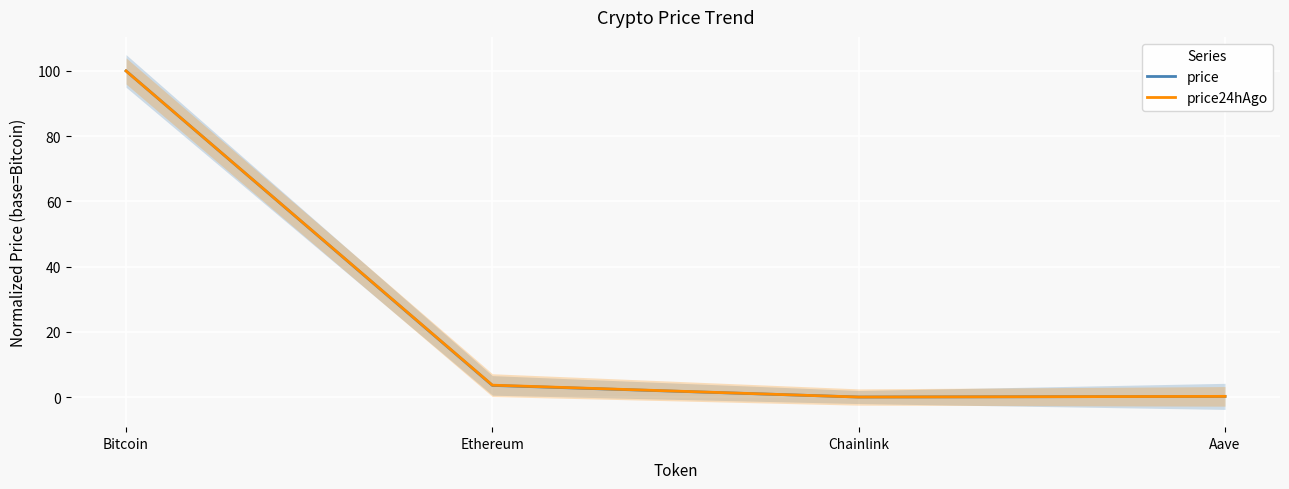

Is the value of price24hAgo at Ethereum greater than the value of price at Bitcoin?

No